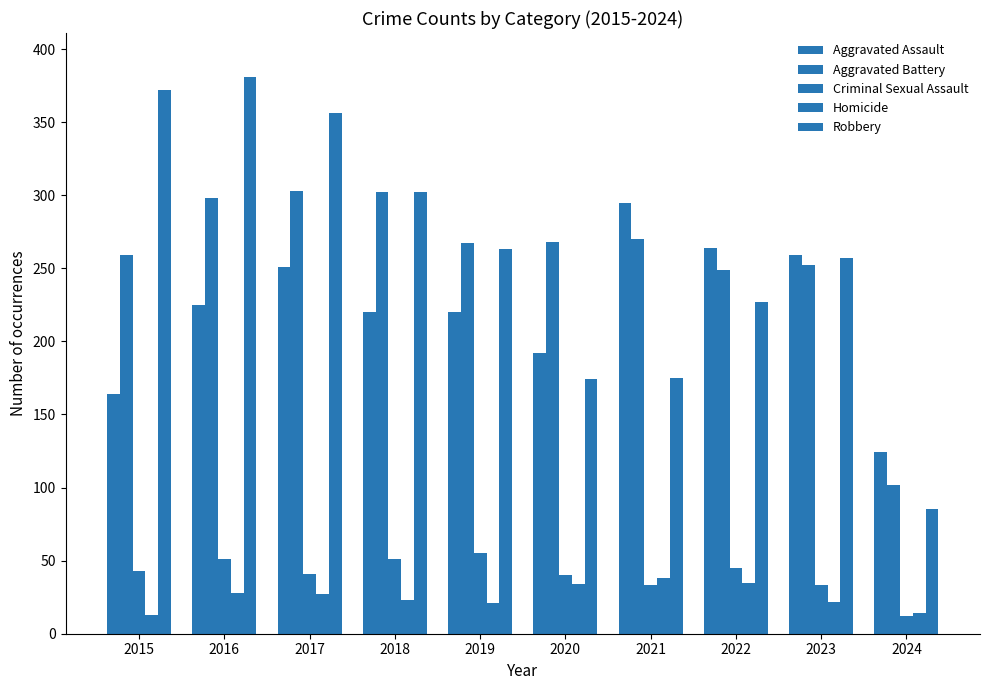

Is the value of Criminal Sexual Assault at 2019 greater than the value of Aggravated Assault at 2015?

No